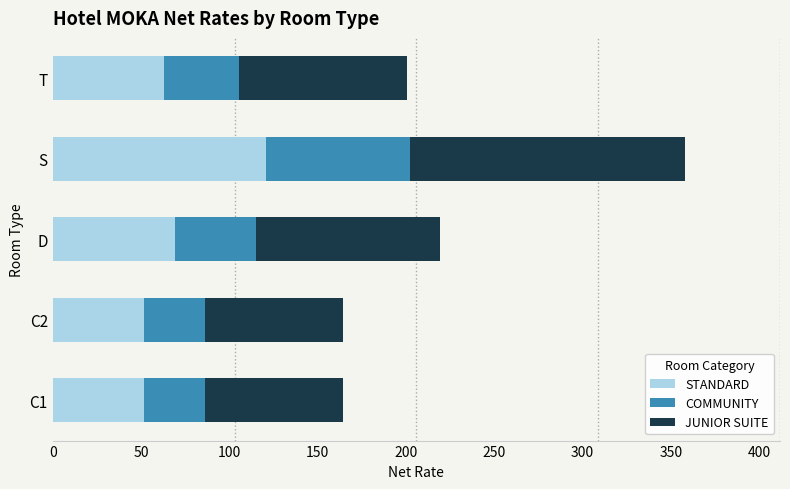

At which label does STANDARD reach its peak?

S